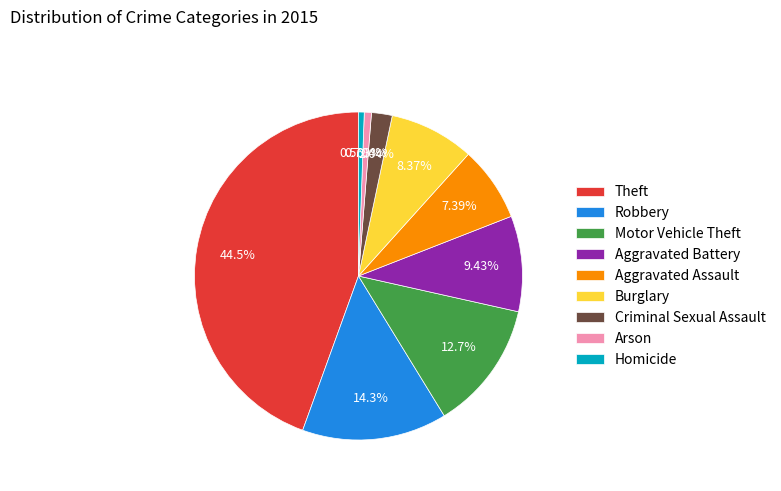

What portion of the pie excludes Arson?

99.3%